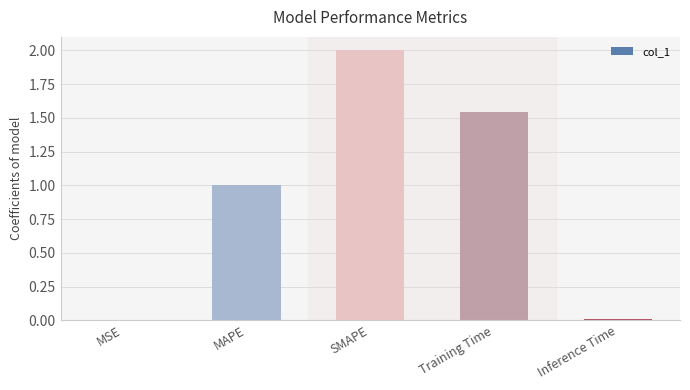

Count the number of categories in the chart.

5